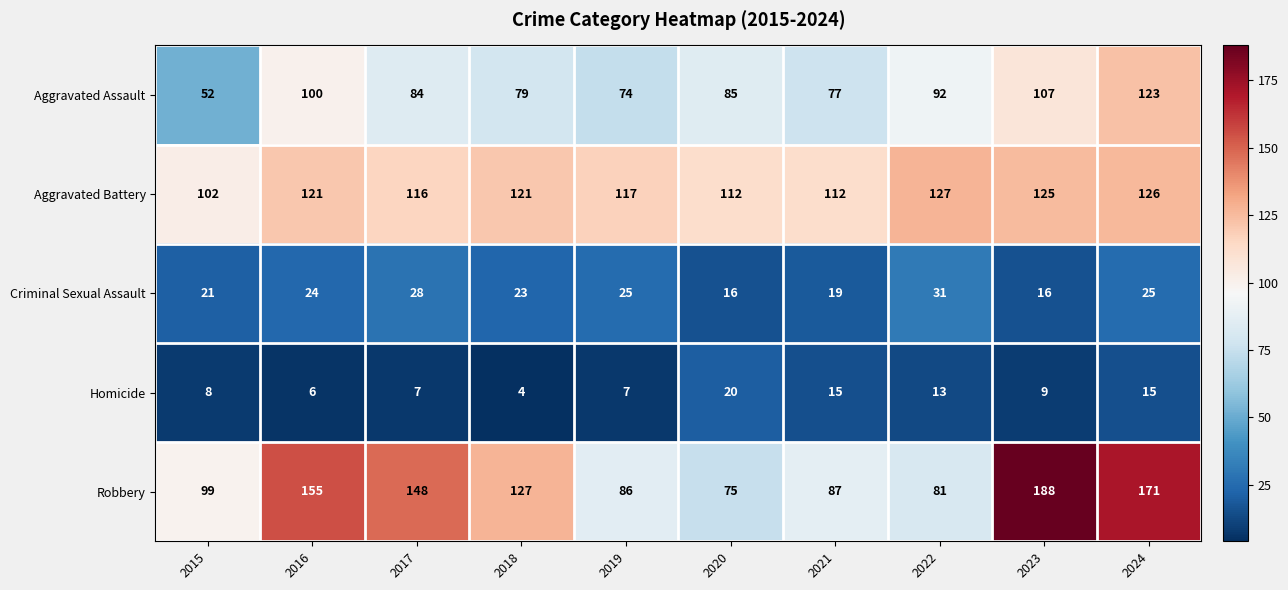

At 2017, list the series in order from smallest to largest.

Homicide, Criminal Sexual Assault, Aggravated Assault, Aggravated Battery, Robbery